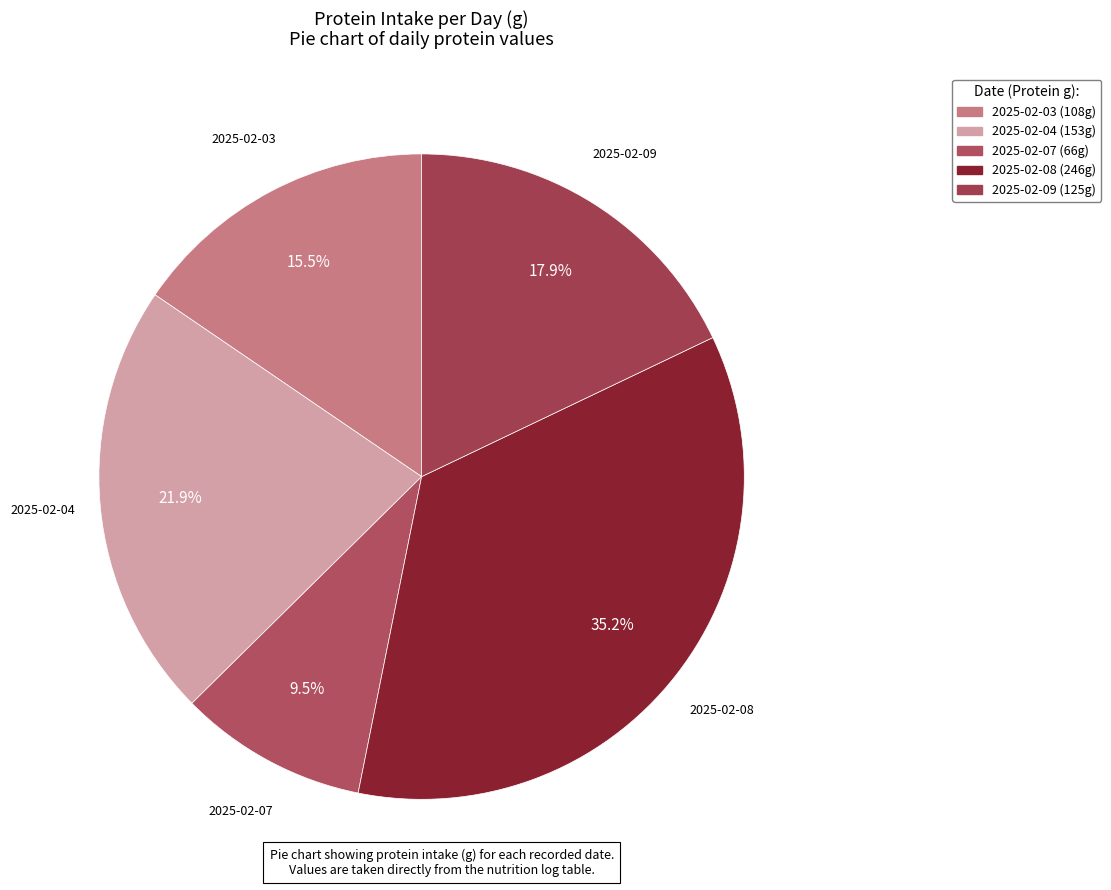

The 2025-02-07 slice represents 21% of the pie. True or false?

False